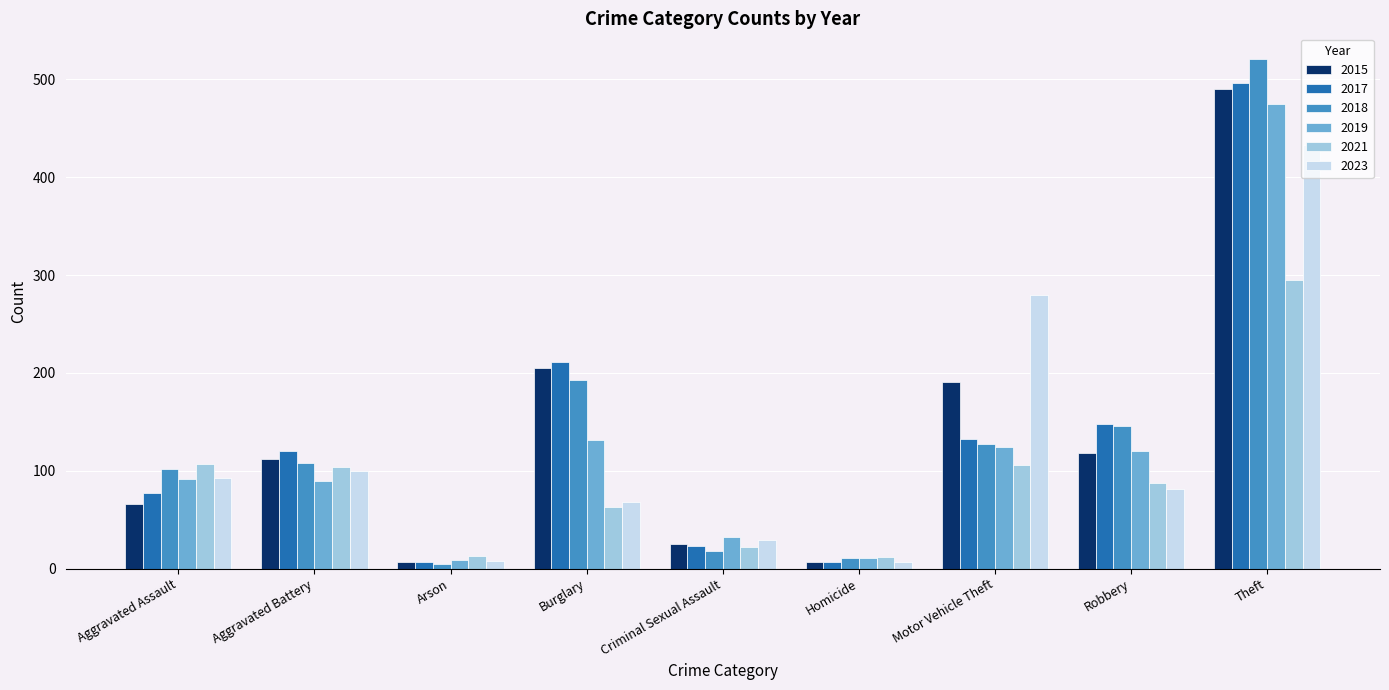

Is it true that 2023 equals 22 at Robbery?

False